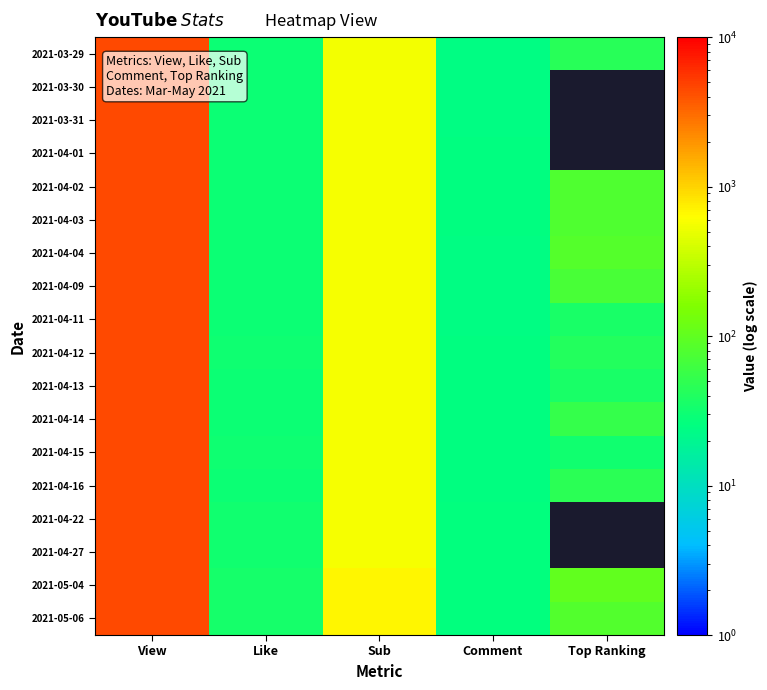

Where does the 2021-04-02 series first go above 78?

View